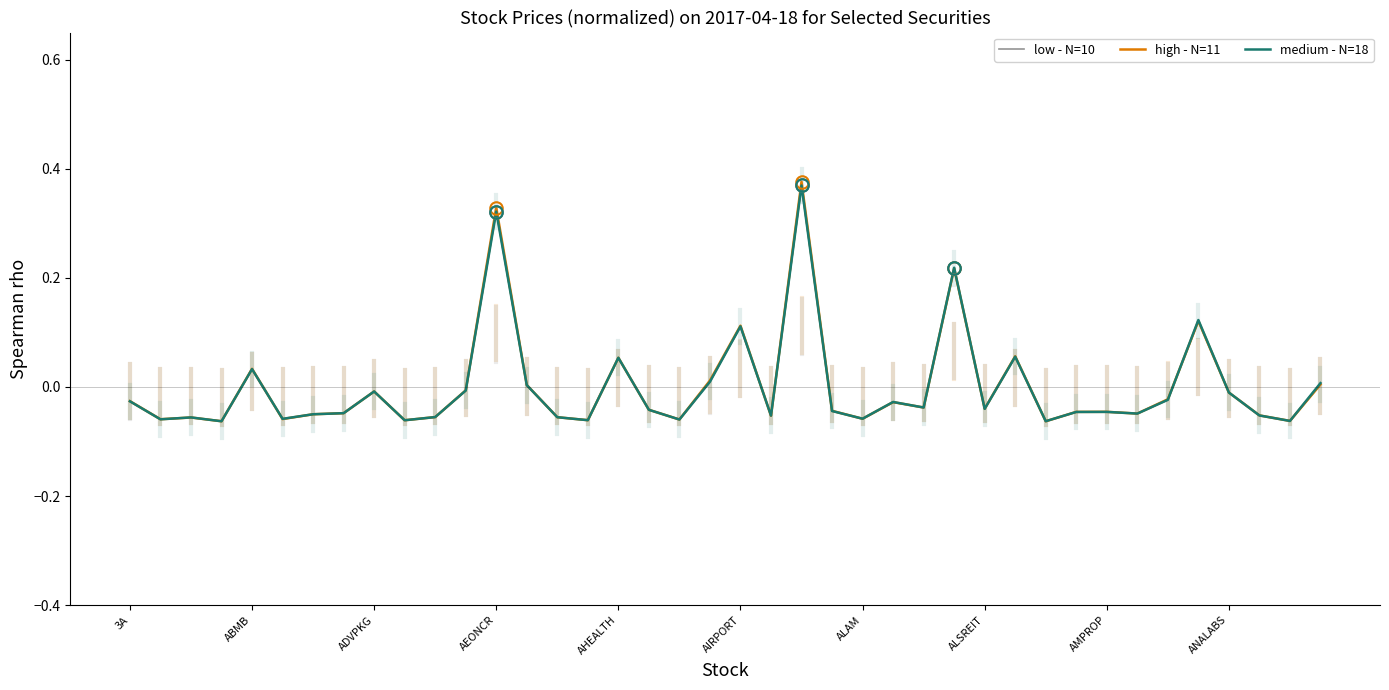

List the series in order of their overall mean, highest first.

high - N=11, medium - N=18, low - N=10